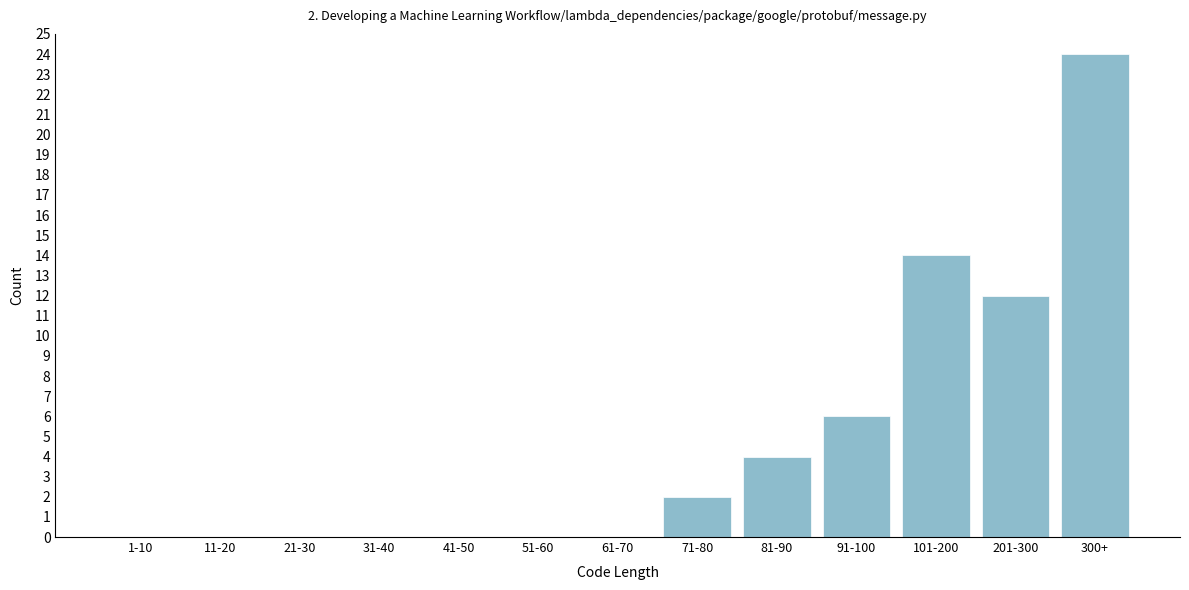

Reading left to right, what are all the values shown in this chart?

1-10=0	11-20=0	21-30=0	31-40=0	41-50=0	51-60=0	61-70=0	71-80=2	81-90=4	91-100=6	101-200=14	201-300=12	300+=24